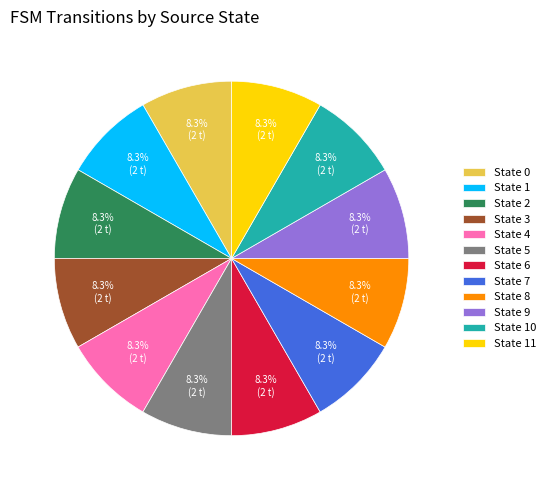

What is the total percentage of State 2 and State 9?

16.7%